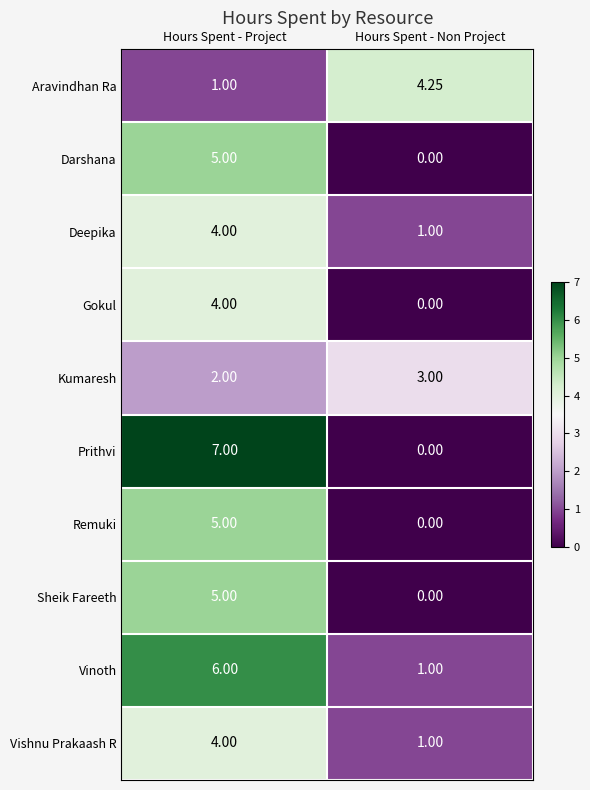

At which label does Vishnu Prakaash R reach its minimum?

Hours Spent - Non Project